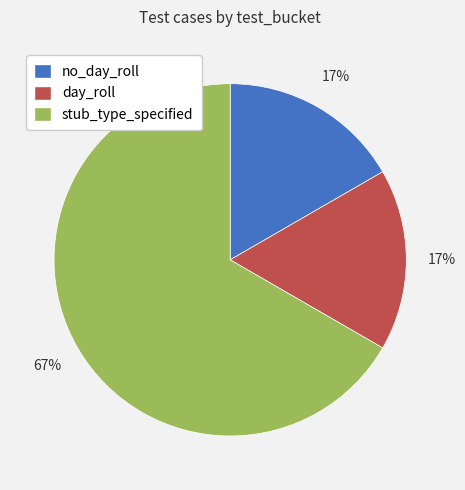

To the nearest percent, what is the difference between the stub_type_specified and no_day_roll slice percentages?

50%